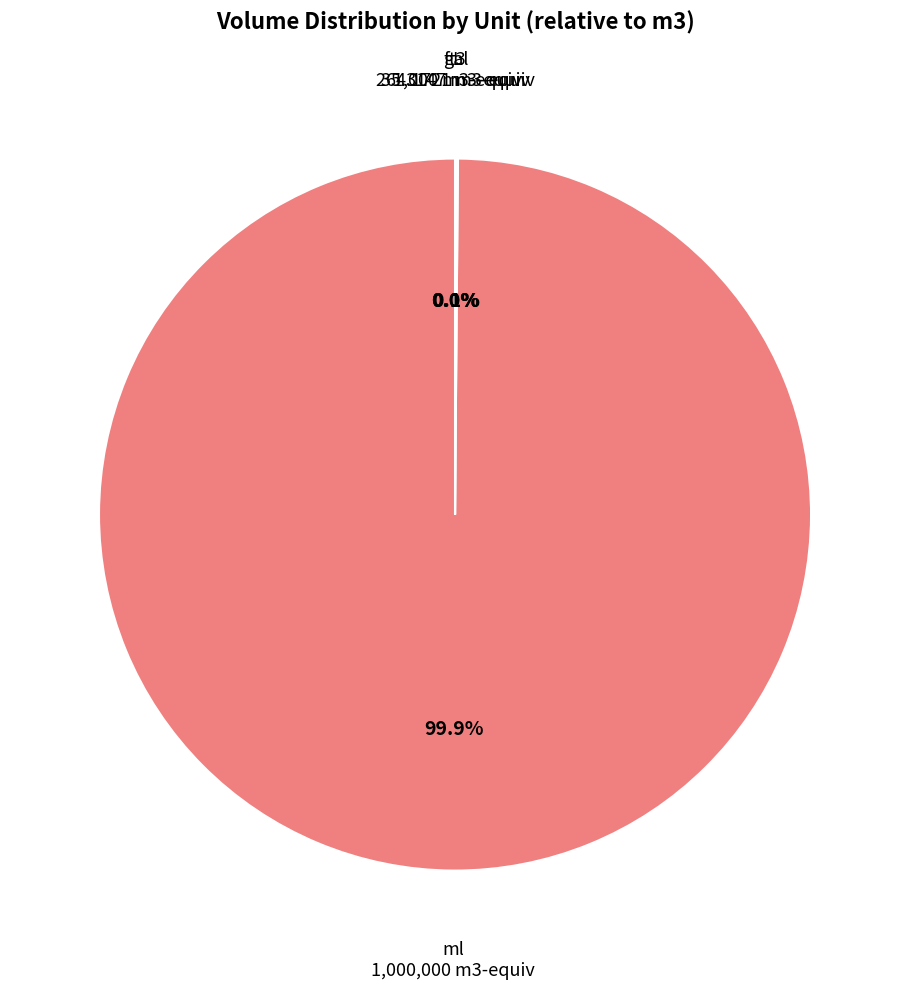

Which category accounts for the majority?

ml